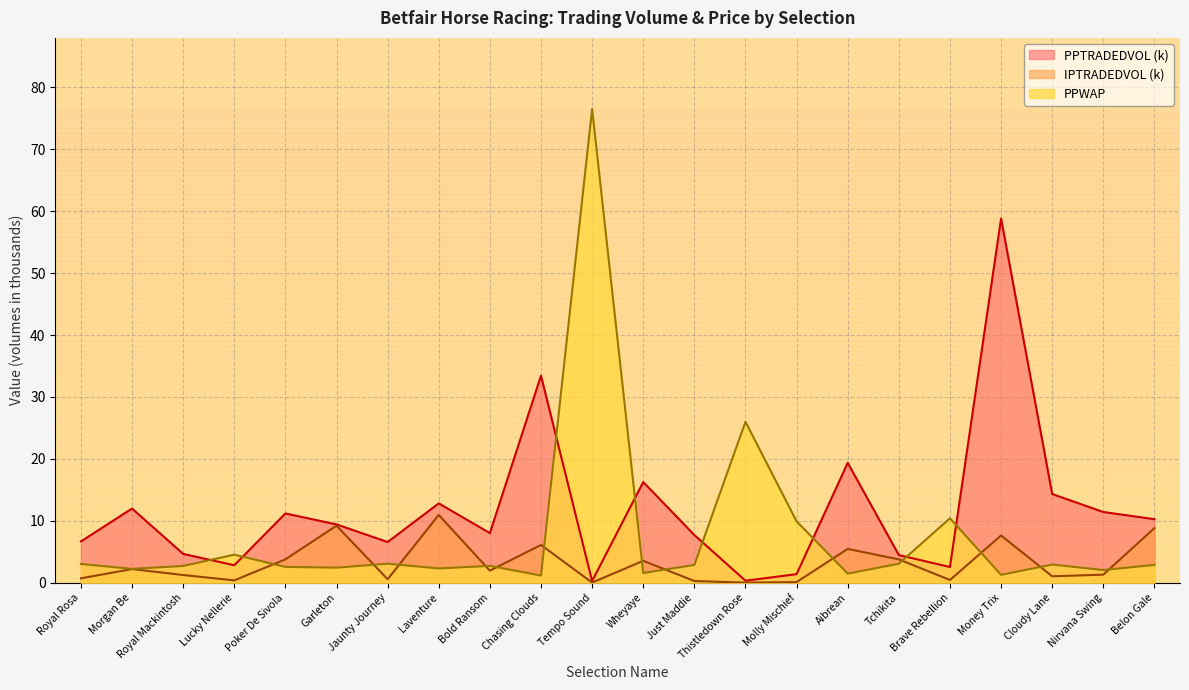

How many times do IPTRADEDVOL and PPWAP cross each other?

13